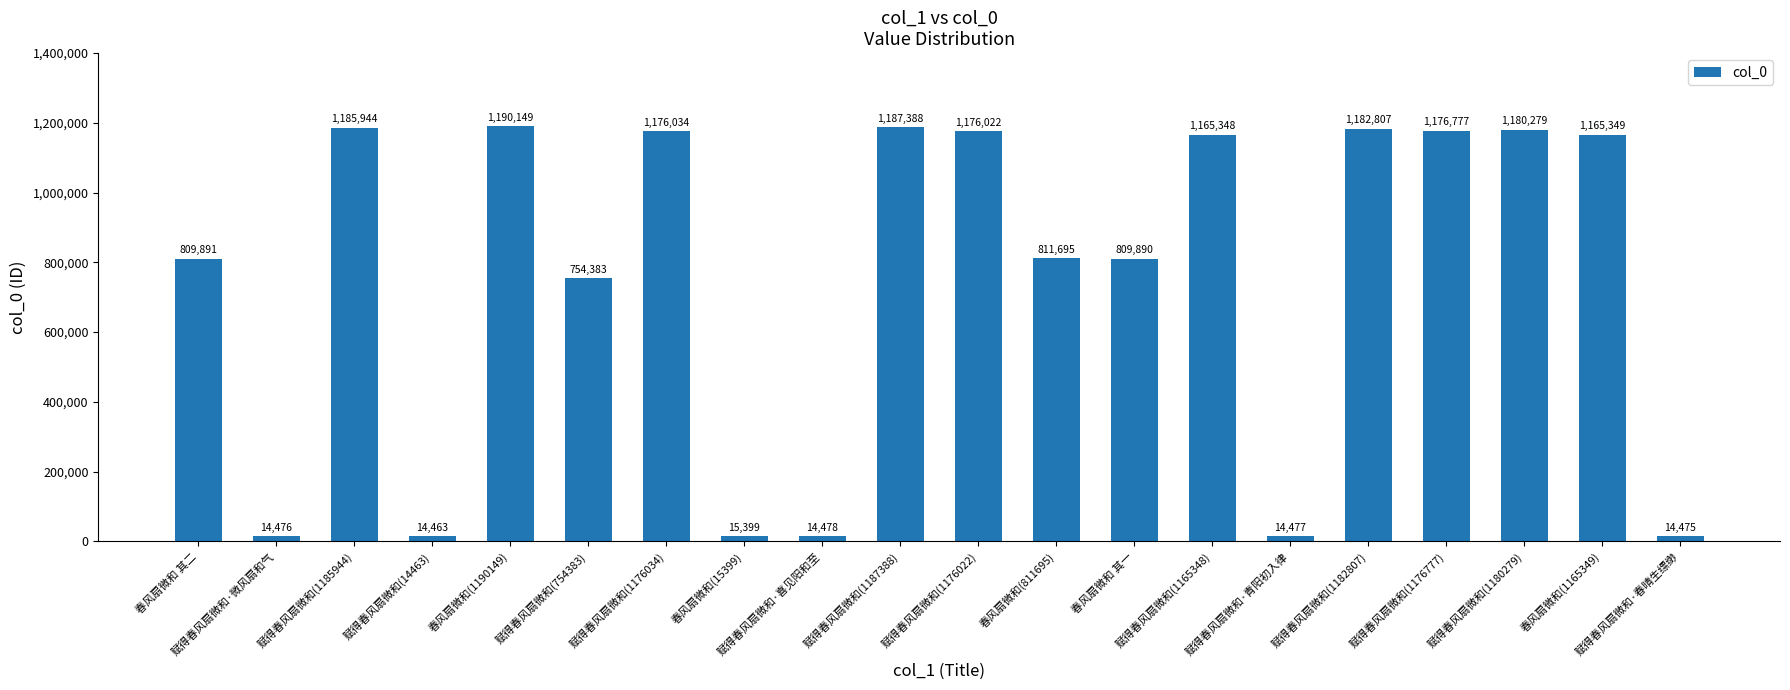

At which category does the chart reach its peak across all series?

春风扇微和(1190149)